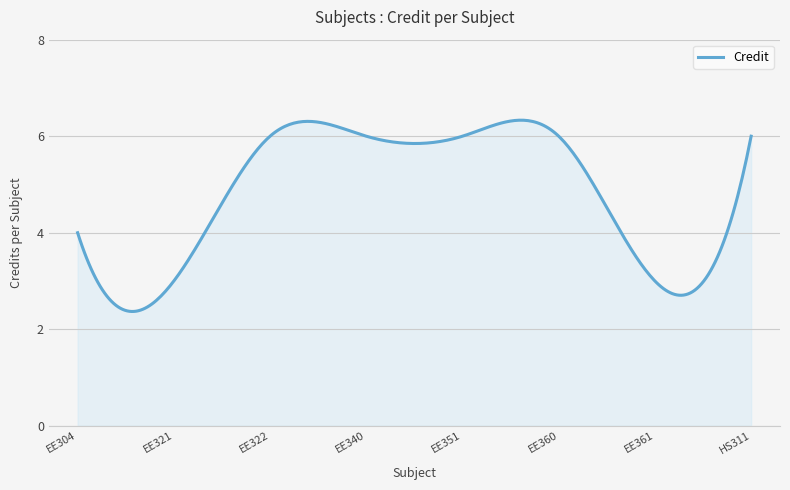

What is the sum of all values?

1441.8